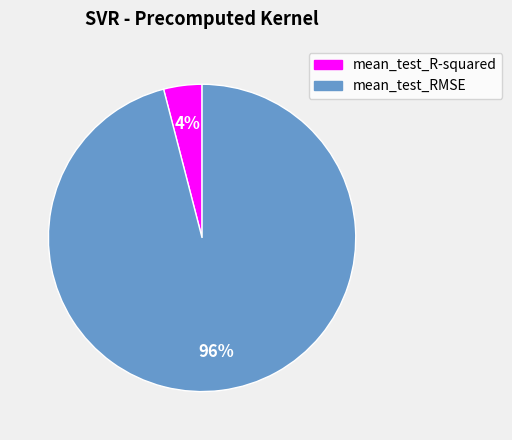

How many segments does this pie chart have?

2